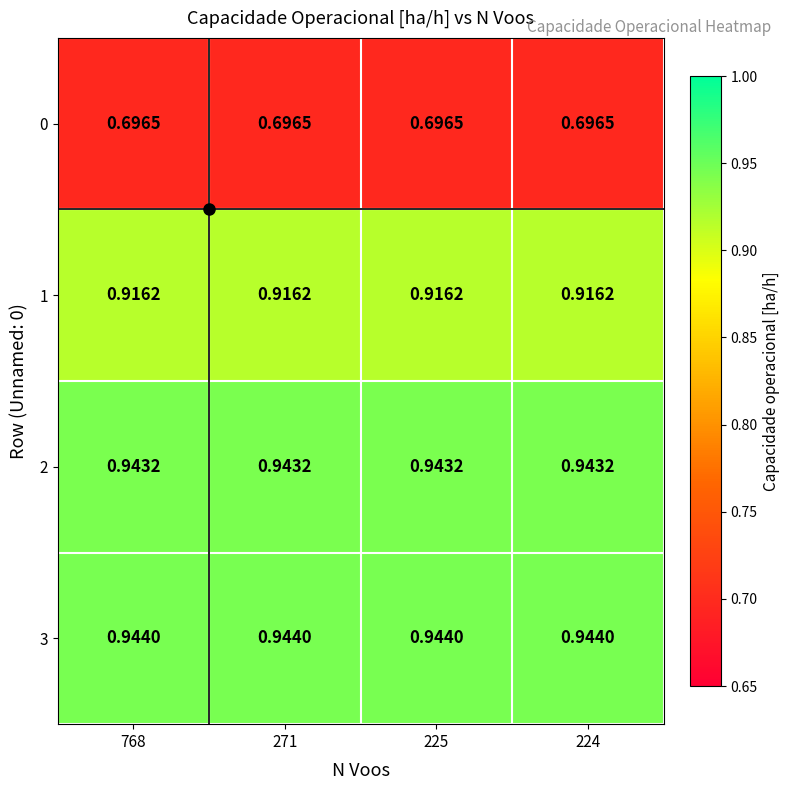

At how many categories does at least one series exceed 0?

4